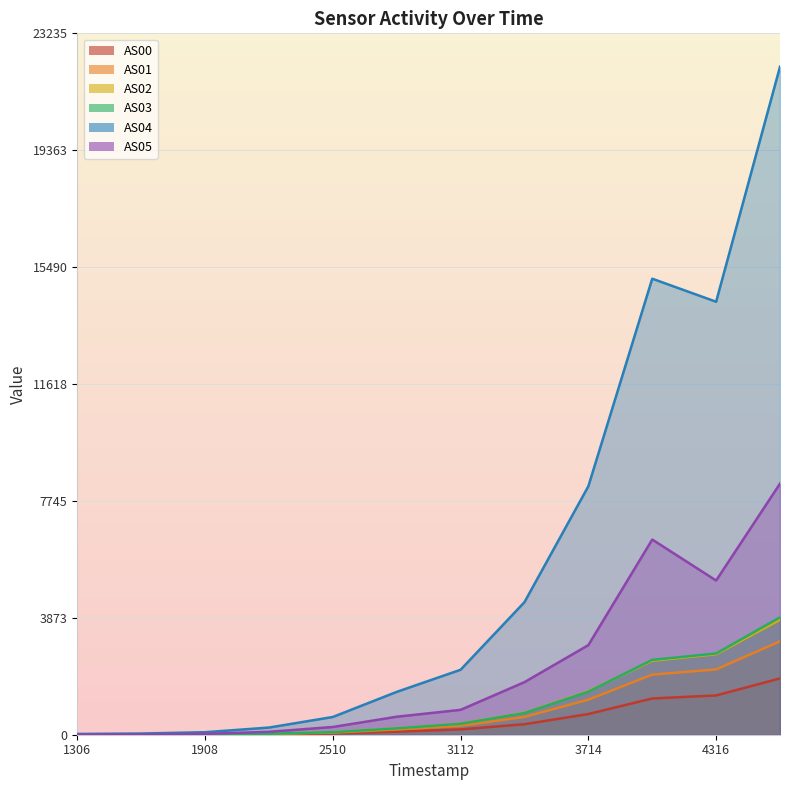

What is the average value of the AS03 series?

993